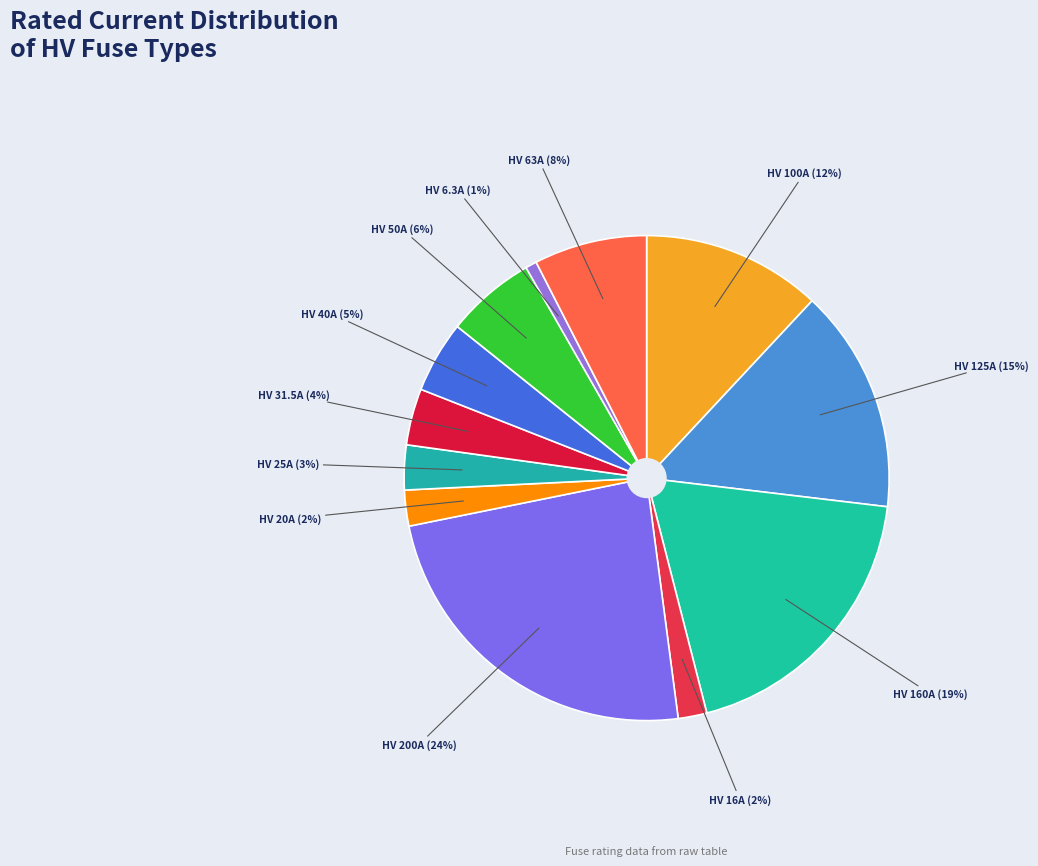

Is there any slice that represents more than half of the pie?

No